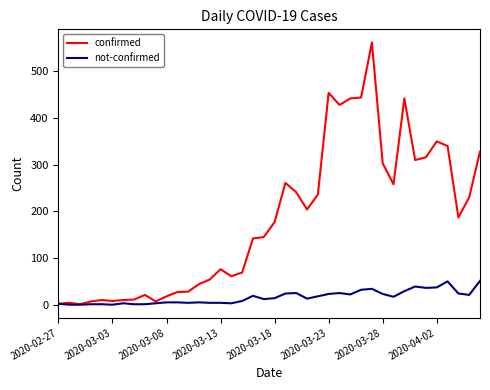

Which series has the largest total across all categories?

confirmed